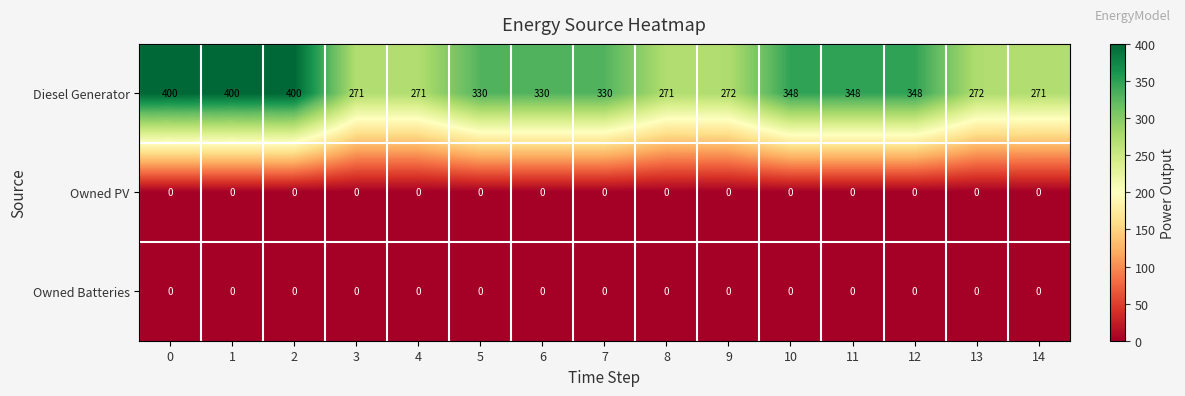

Is the value of Diesel Generator at 1 greater than the value of Owned Batteries at 2?

Yes